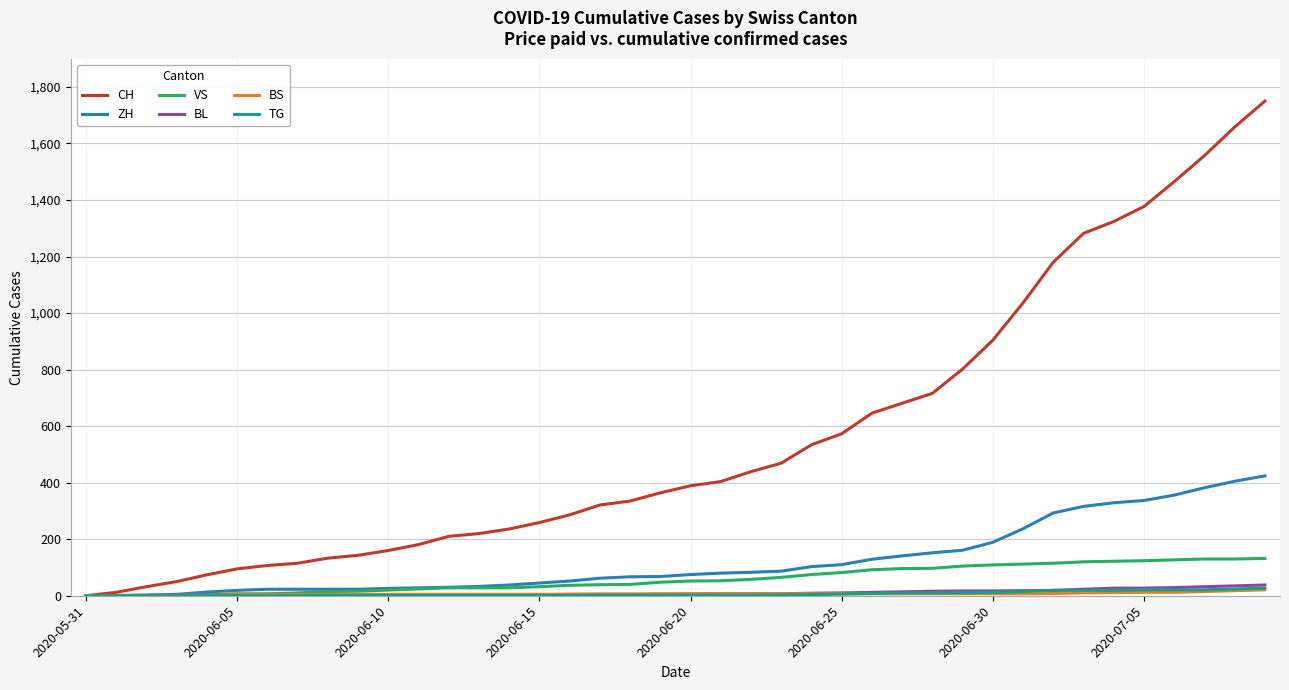

What is the maximum value shown in the chart?

1750